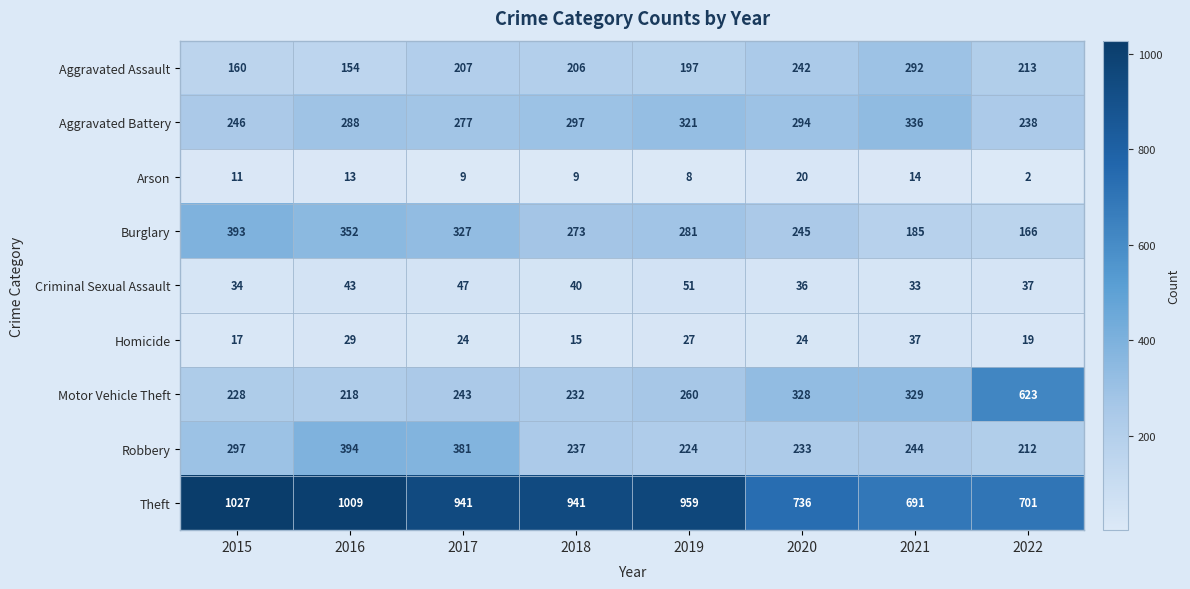

What is the approximate value of Burglary at 2022?

166